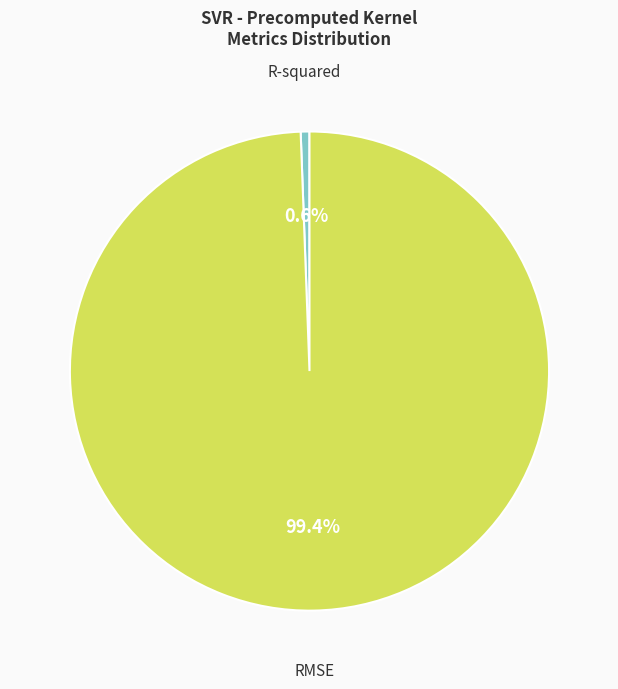

How much of the chart is everything except RMSE?

0.6%